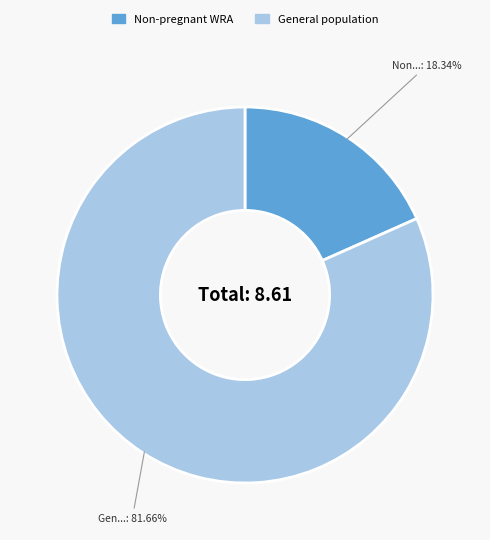

What is the smallest slice in the pie chart?

Non-pregnant WRA